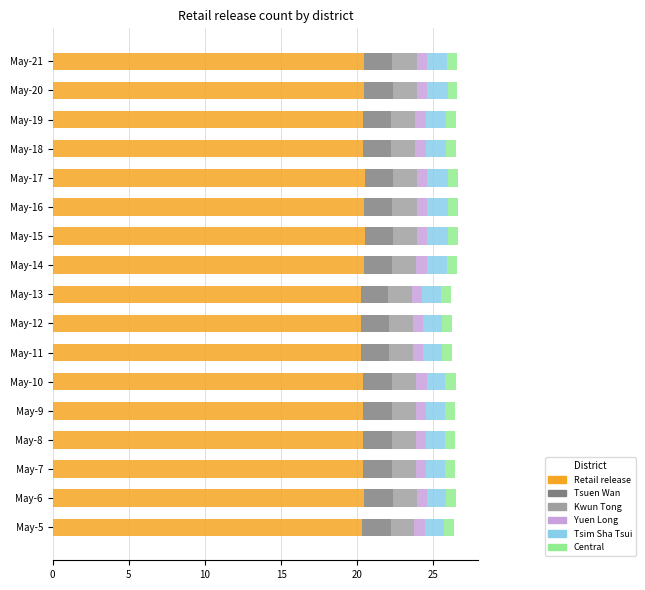

What is the lowest value of the Retail release series?

20.2